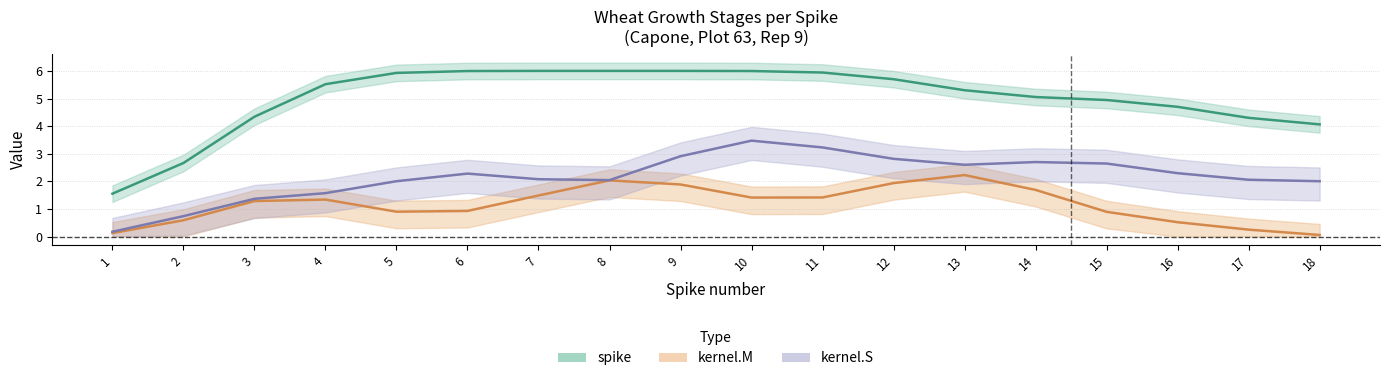

Between 1 and 17, which series saw the biggest shift?

spike